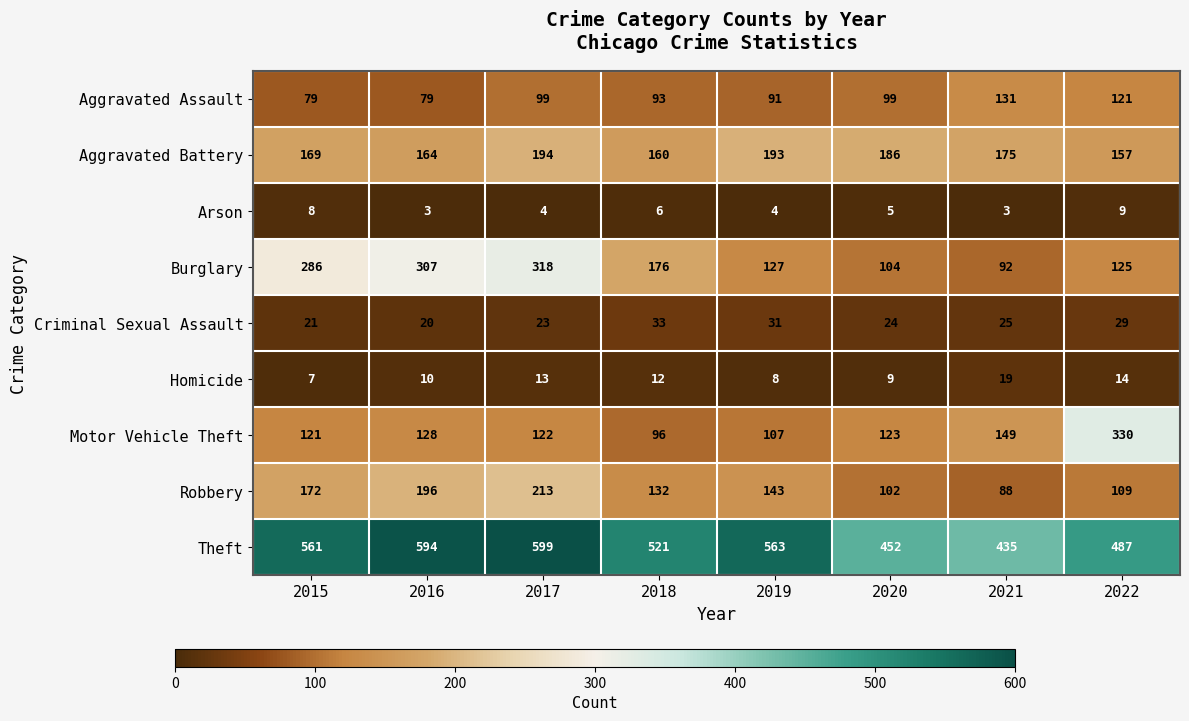

At which category is the sum across all series the highest?

2017